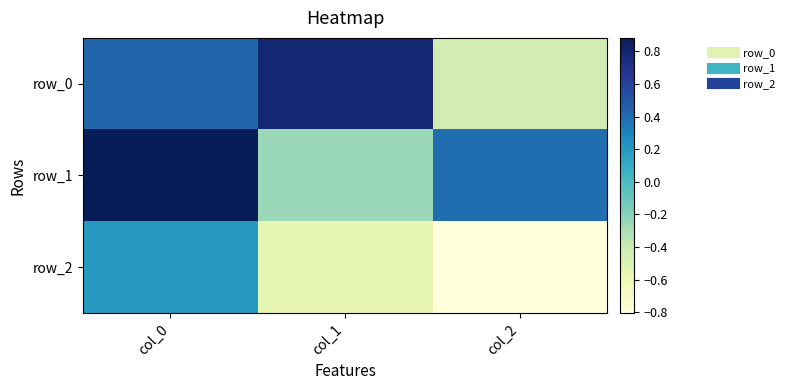

What is the approximate value of row_1 at col_0?

0.9